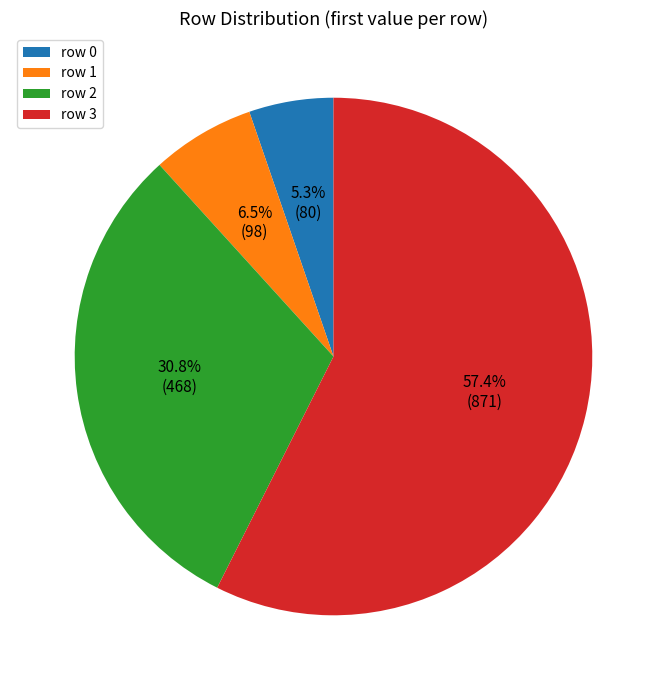

How many segments does this pie chart have?

4